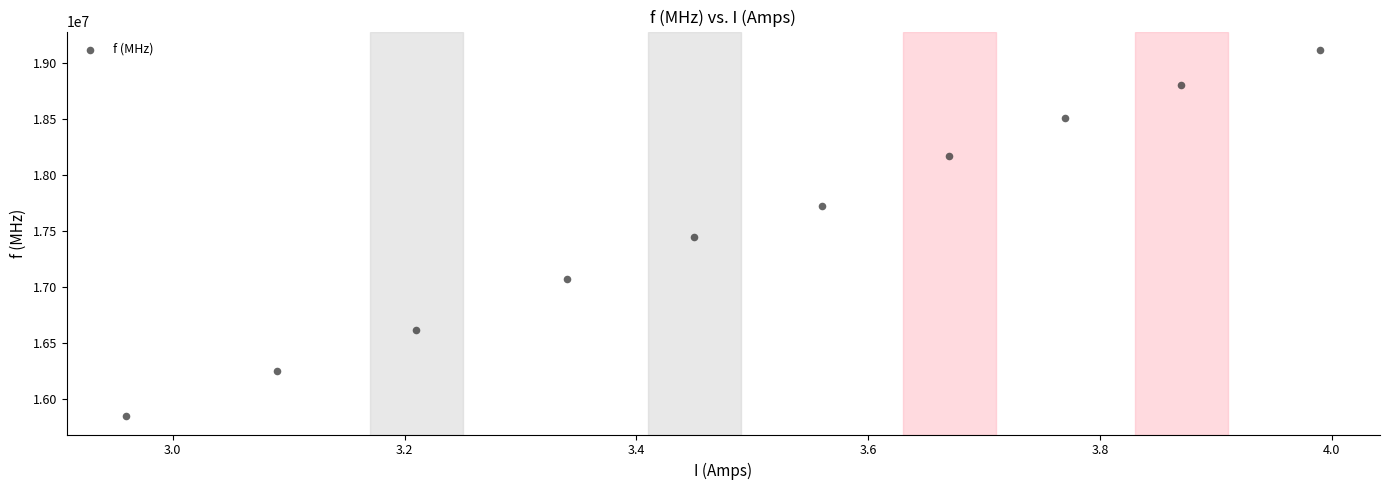

What Y value in the scatter plot is closest to 17484600?

17445800